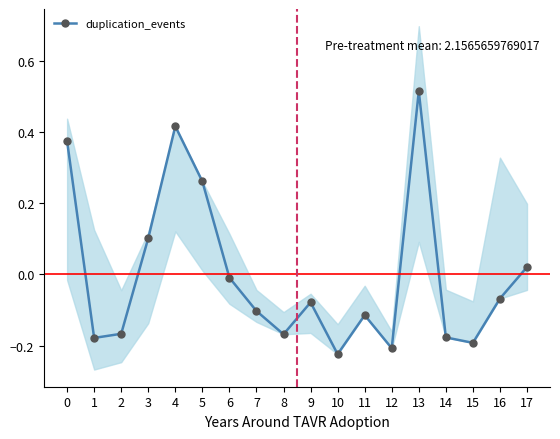

How many categories are shown in the chart?

18